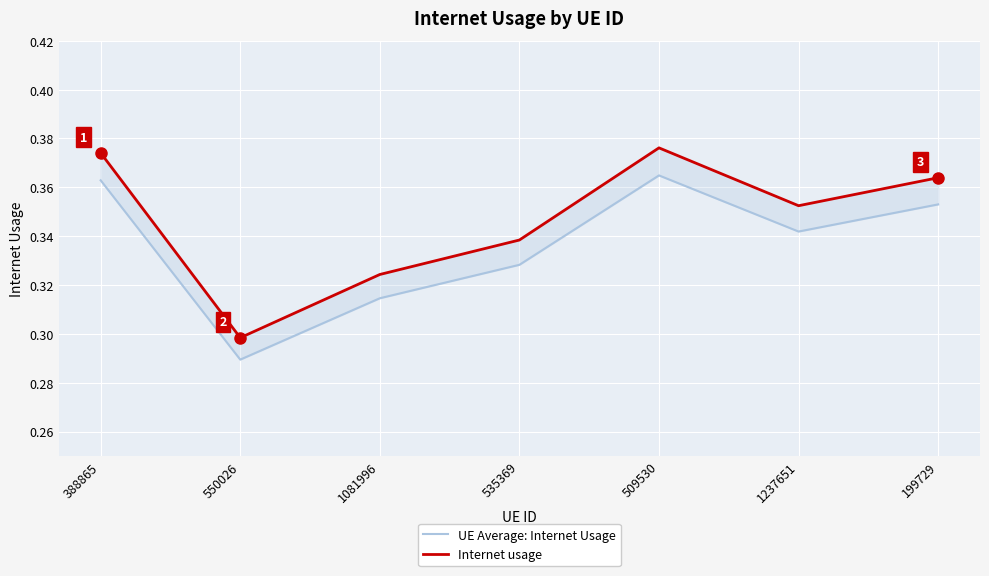

True or false: Internet usage and UE Average: Internet Usage intersect in this chart.

False